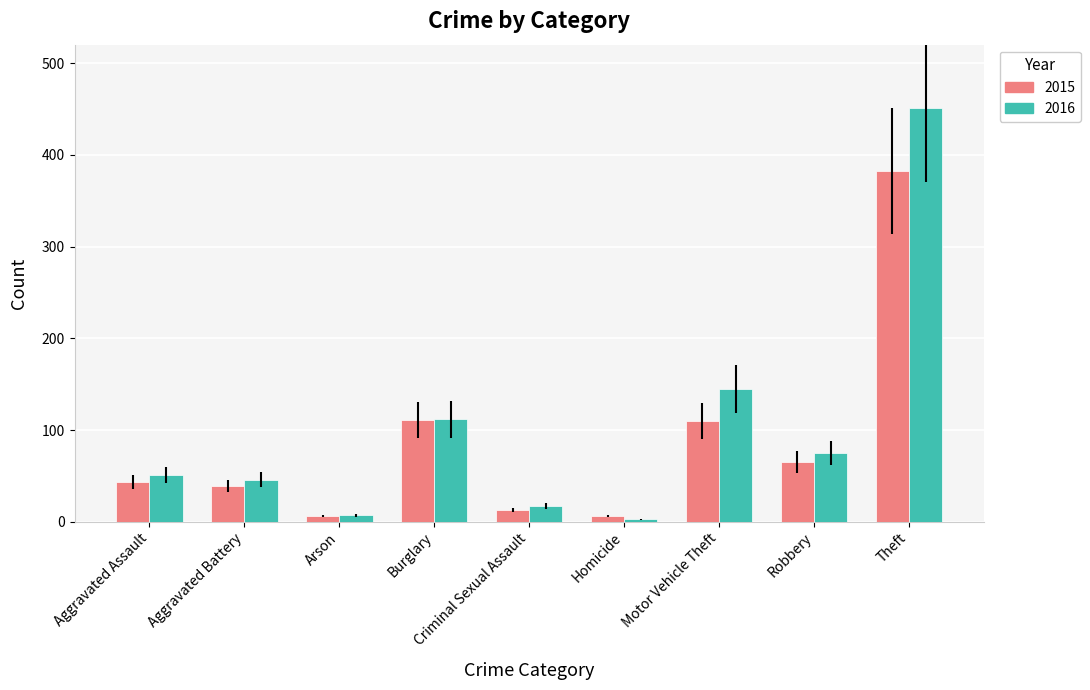

At which category does the chart reach its peak across all series?

Theft